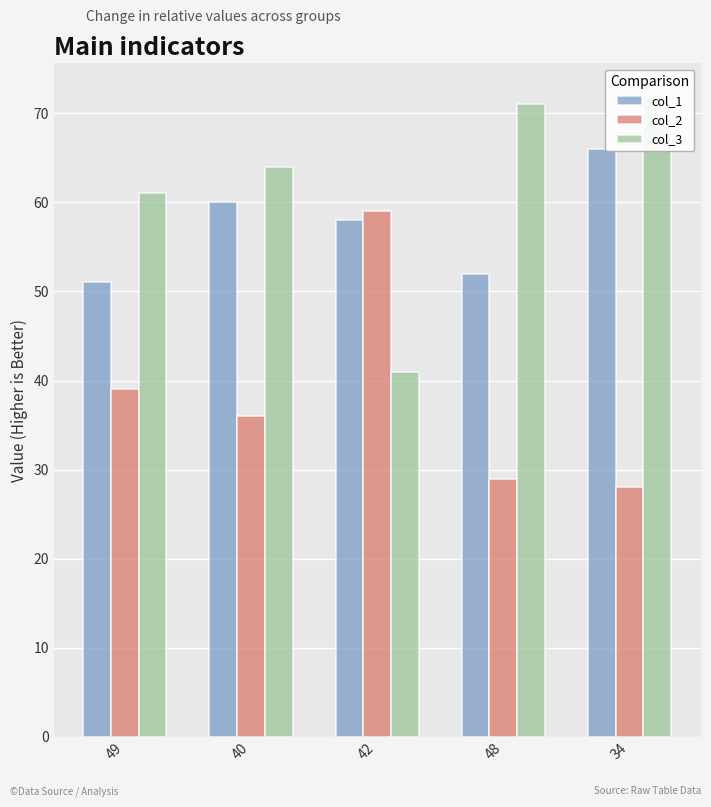

What is the value of the col_3 bar at the 3rd from the left?

41